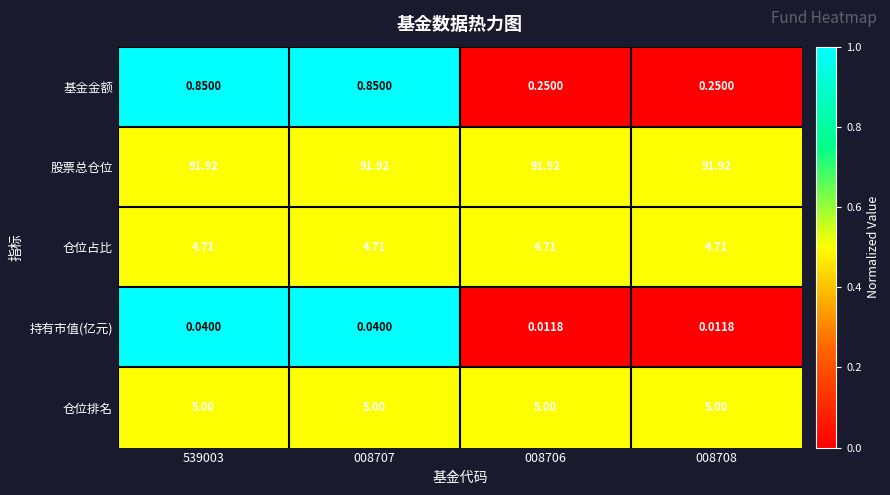

Is the value of 持有市值(亿元) at 539003 greater than the value of 仓位占比 at 539003?

No